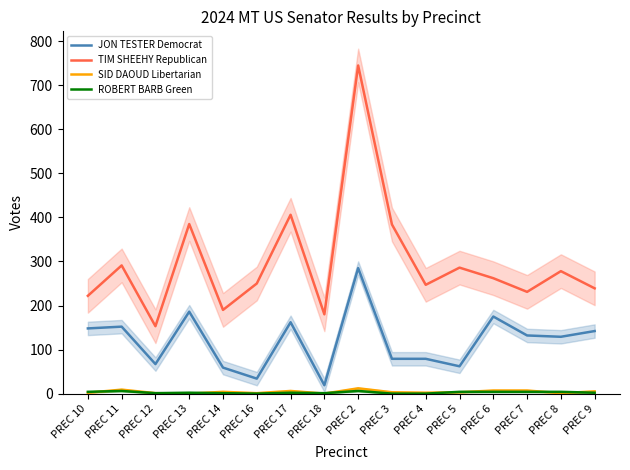

At PREC 18, list the series in order from largest to smallest.

TIM SHEEHY Republican, JON TESTER Democrat, ROBERT BARB Green, SID DAOUD Libertarian